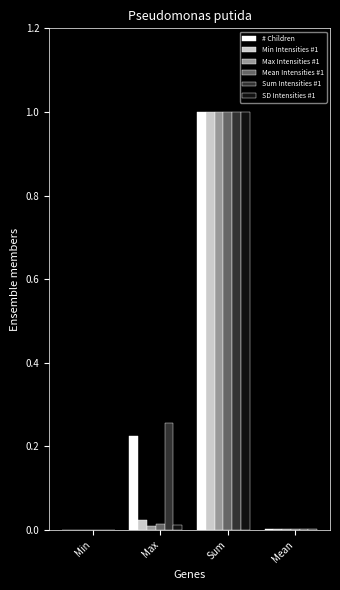

What is the greatest value displayed?

1.0